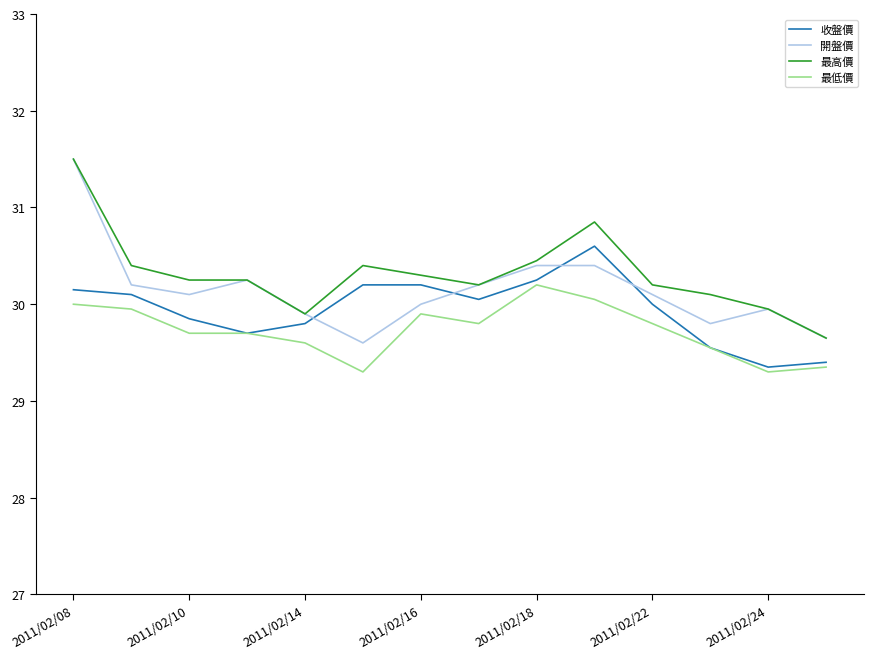

What is the highest value of the 開盤價 series?

31.5